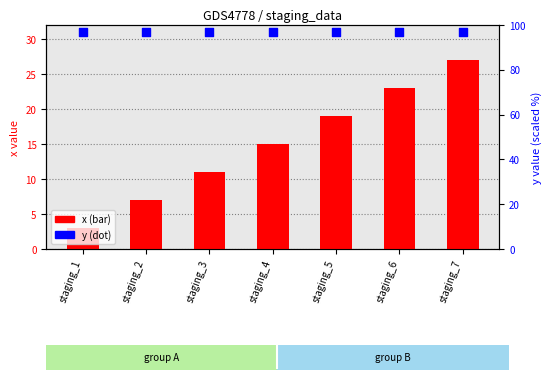

At which category is the sum across all series the highest?

staging_7